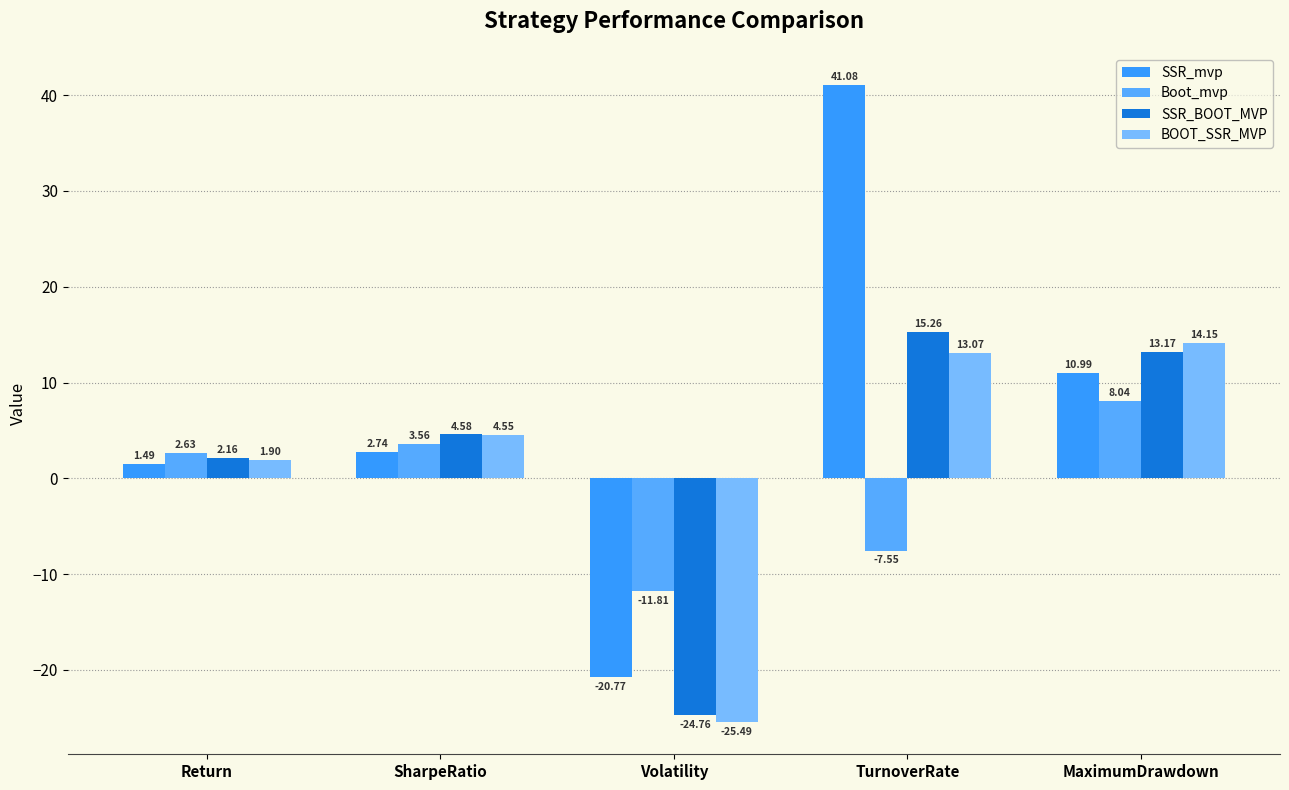

What is the sum of the Boot_mvp values at MaximumDrawdown and Return?

10.7